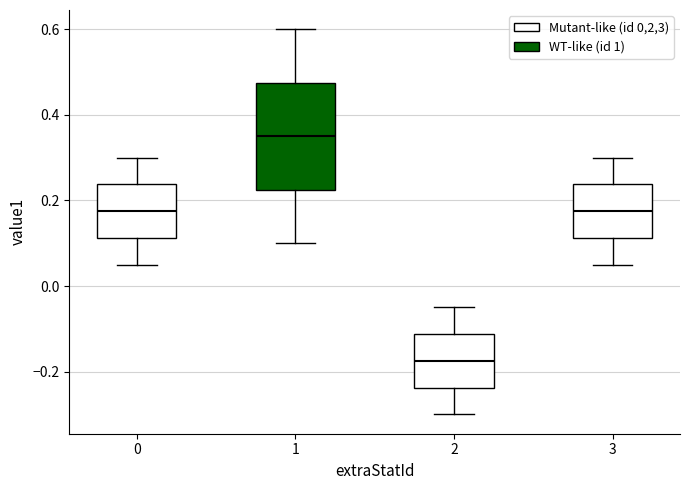

Which box is the tallest, from its lower edge to its upper edge?

1